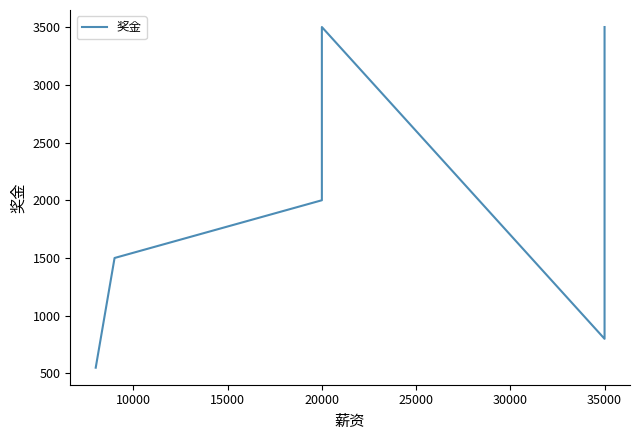

Approximately how many times larger is the value at 10000 compared to 15000?

0.8